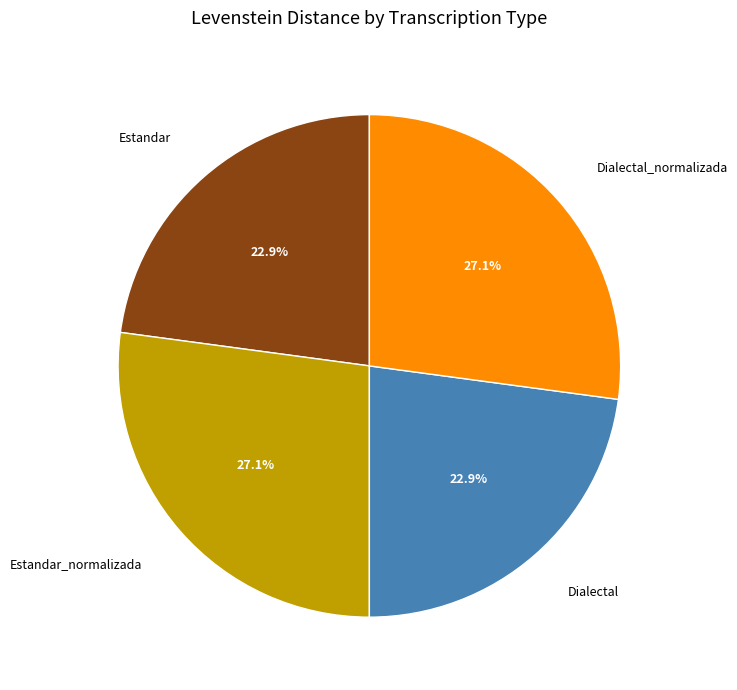

How many slices are in this pie chart?

4